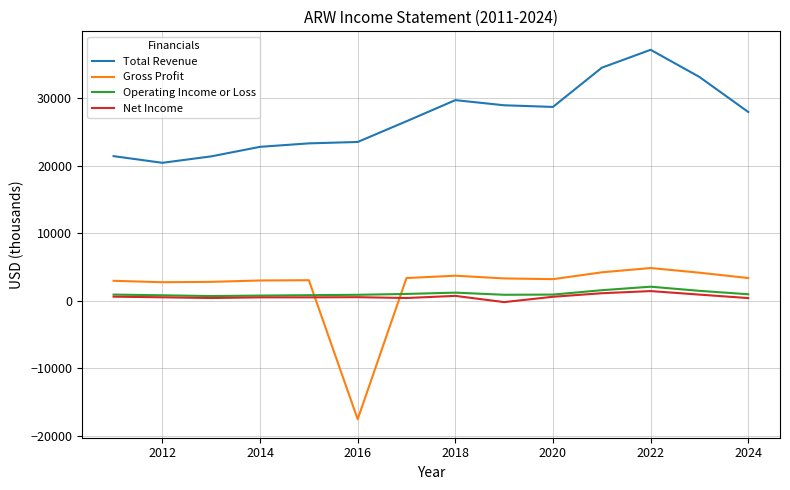

Which series has the largest total across all categories?

Total Revenue